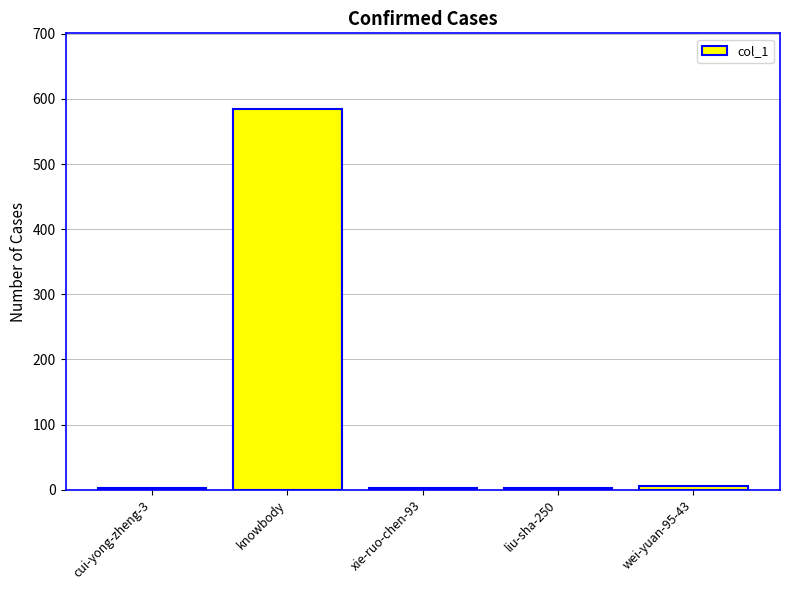

At which label does the data first exceed 3?

knowbody